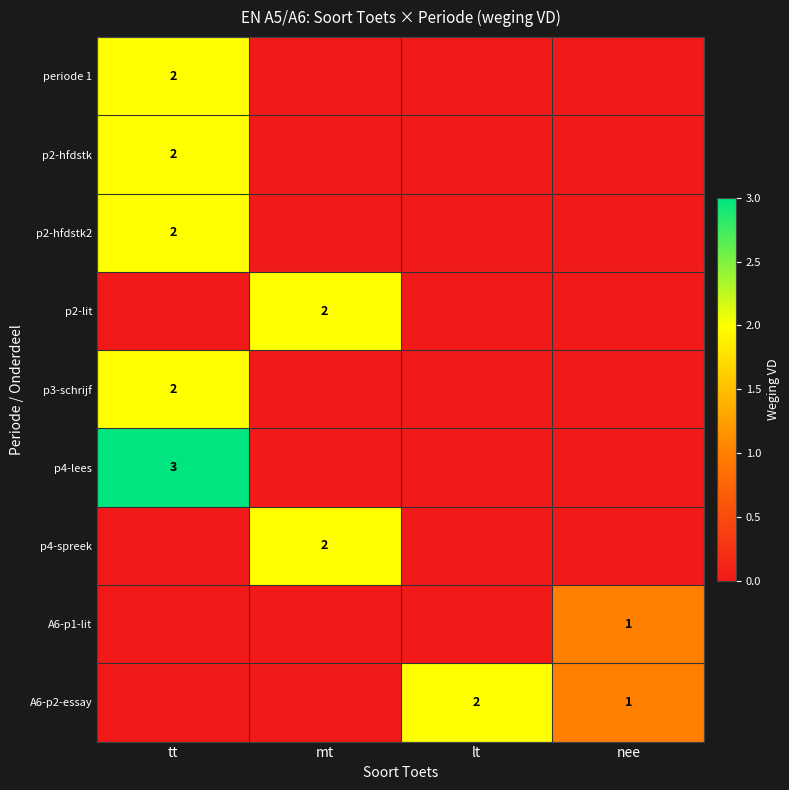

True or false: p2-hfdstk has a value of 2 at tt.

True